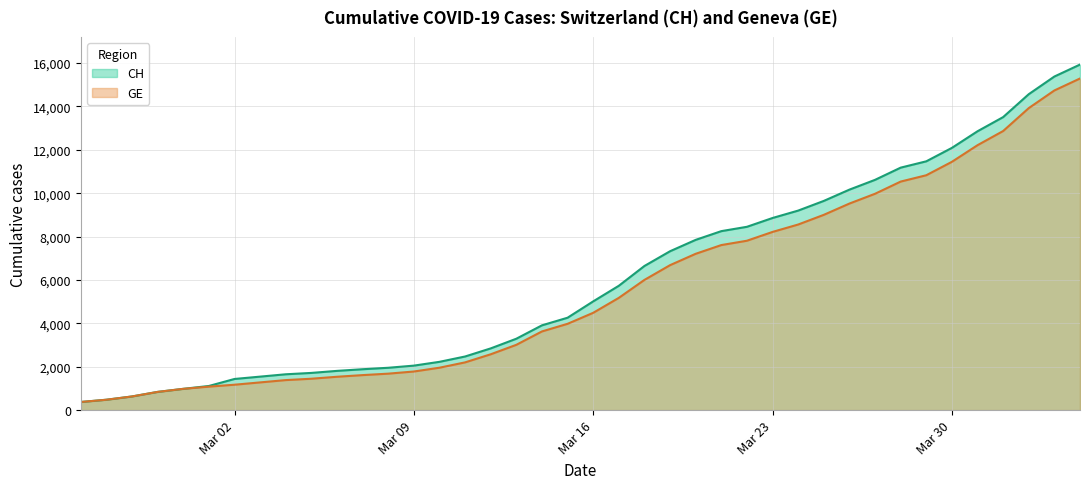

How many data points in GE are above 4485?

19